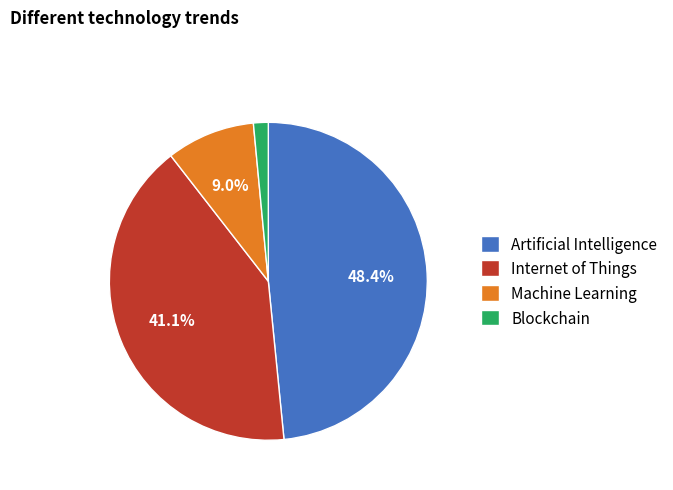

How many slices are in this pie chart?

4